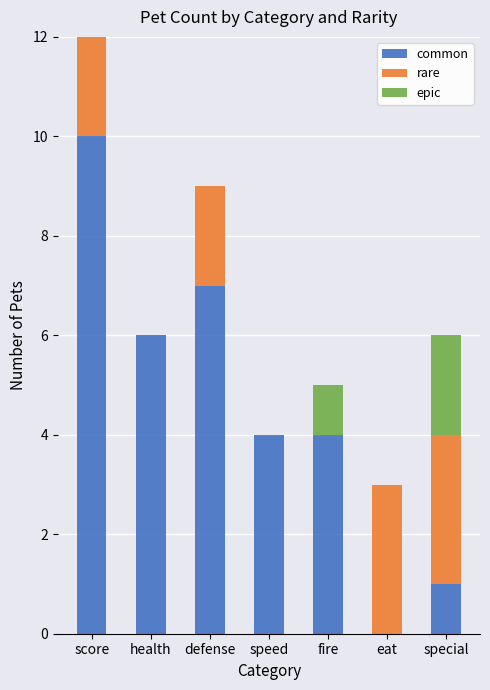

Is it true that common equals 4 at speed?

True